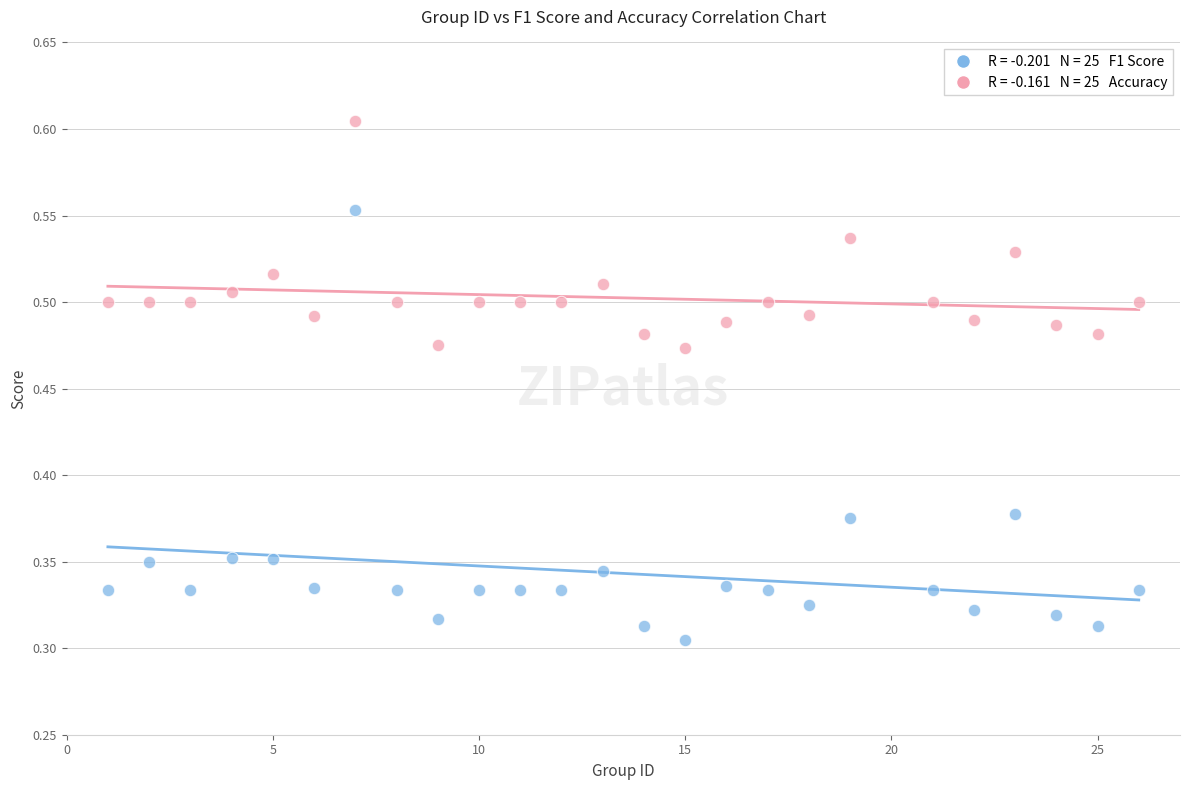

Across all data points, what is the range of X values (max minus min)?

25.0